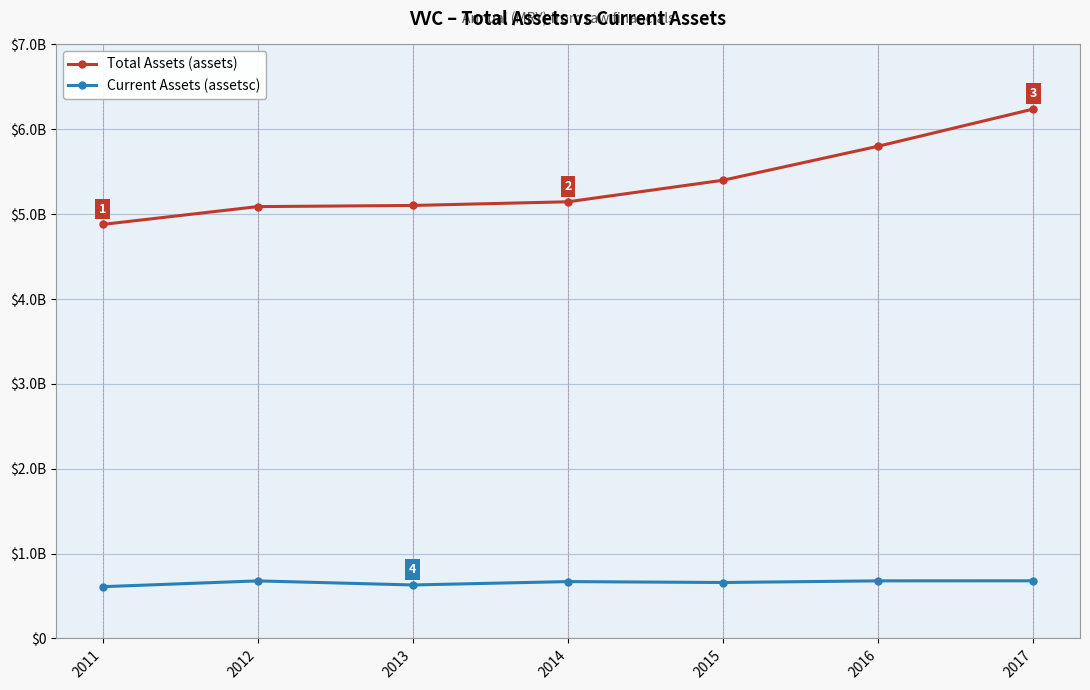

Is this an area chart (filled region under the line)?

No